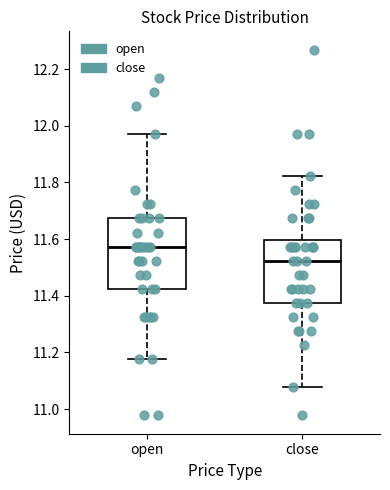

Reading left to right, transcribe this box plot: for each box, give where its median line is, the range the box spans, and where its two whiskers end, as read against the y-axis. The values are not printed on the chart, so give them approximately, as read against the axis.

open: median 11.58, box 11.42 to 11.68, whiskers 11.18 to 11.98
close: median 11.52, box 11.38 to 11.60, whiskers 11.08 to 11.82